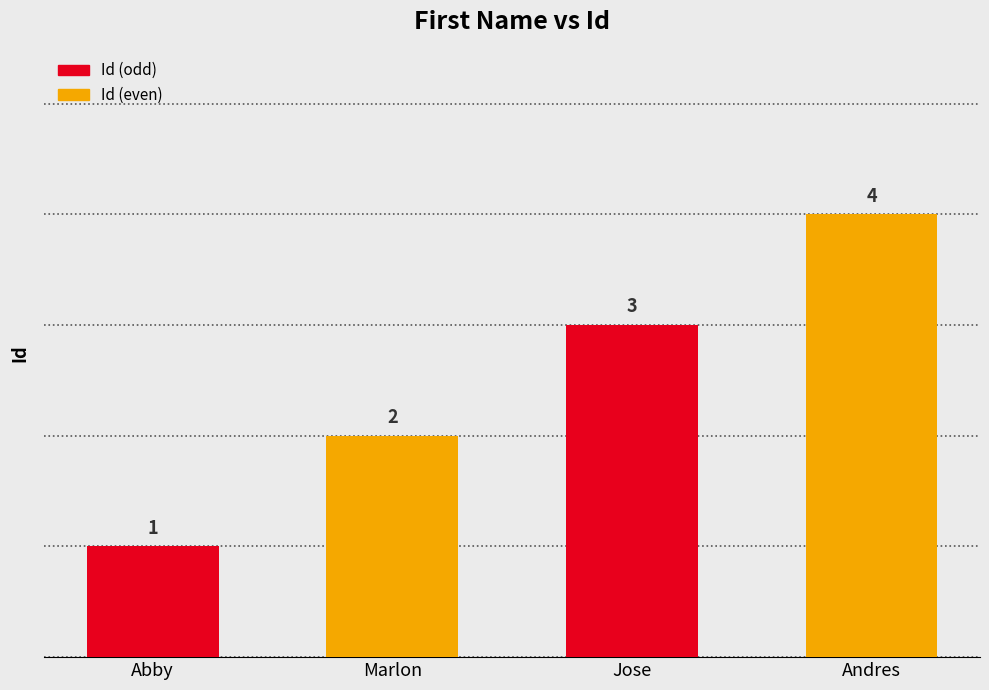

What is the sum of all values?

10